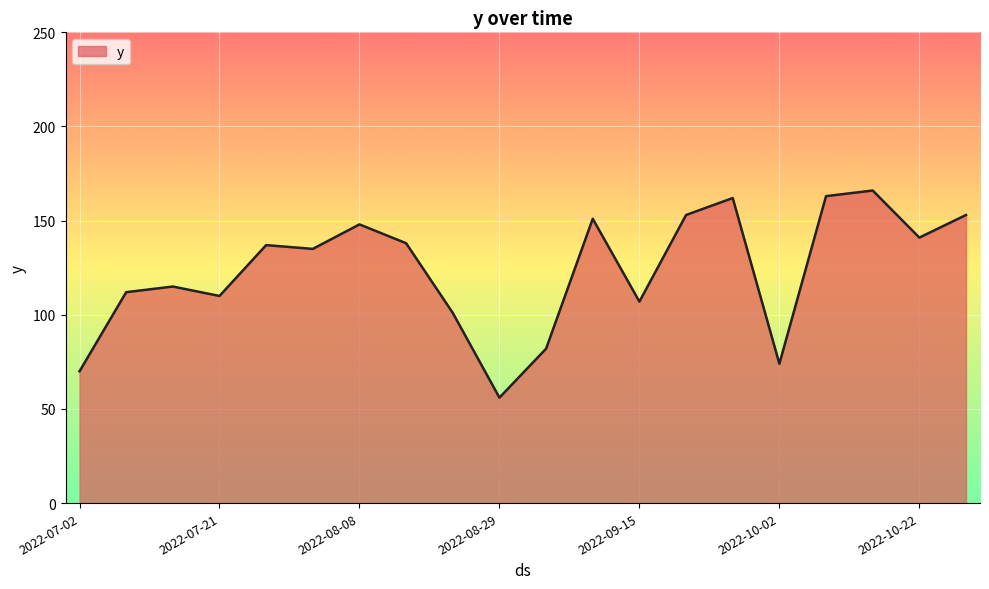

What is the difference between the maximum and minimum values?

110